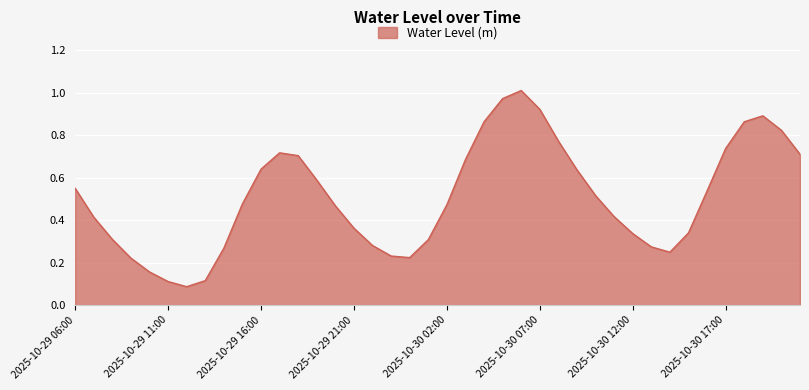

How many lines are shown in the chart?

1